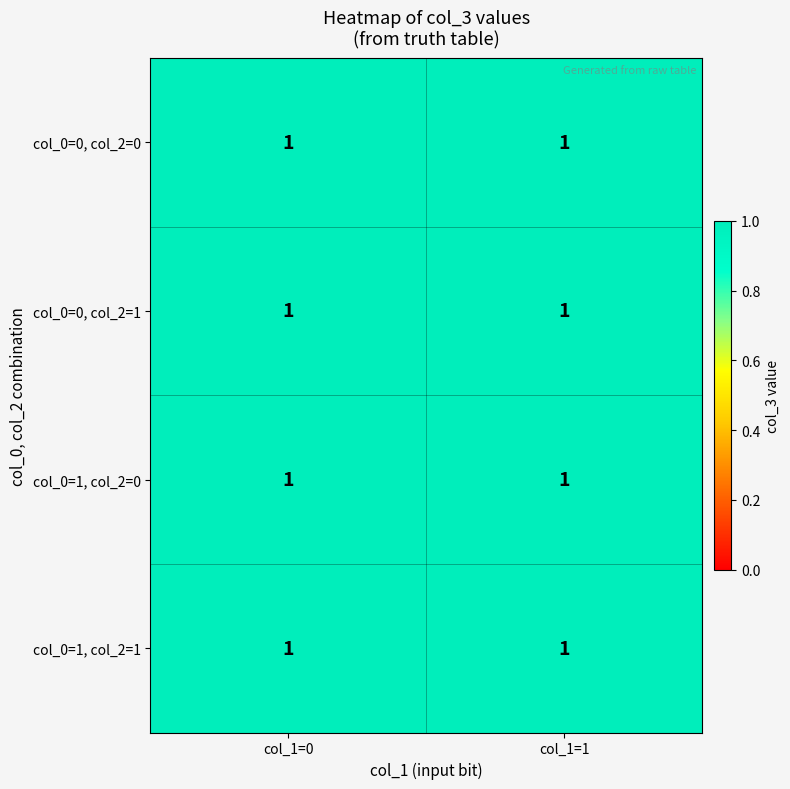

What is the sum of all 2 values?

2